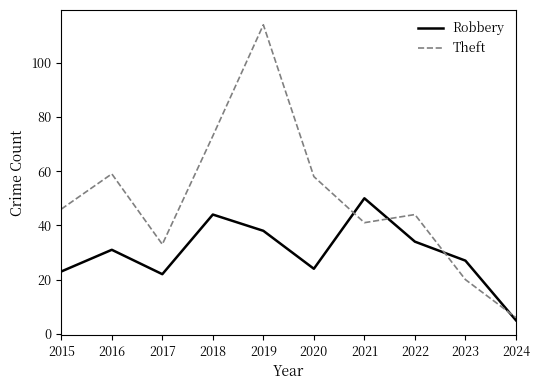

What is the smallest value displayed?

5